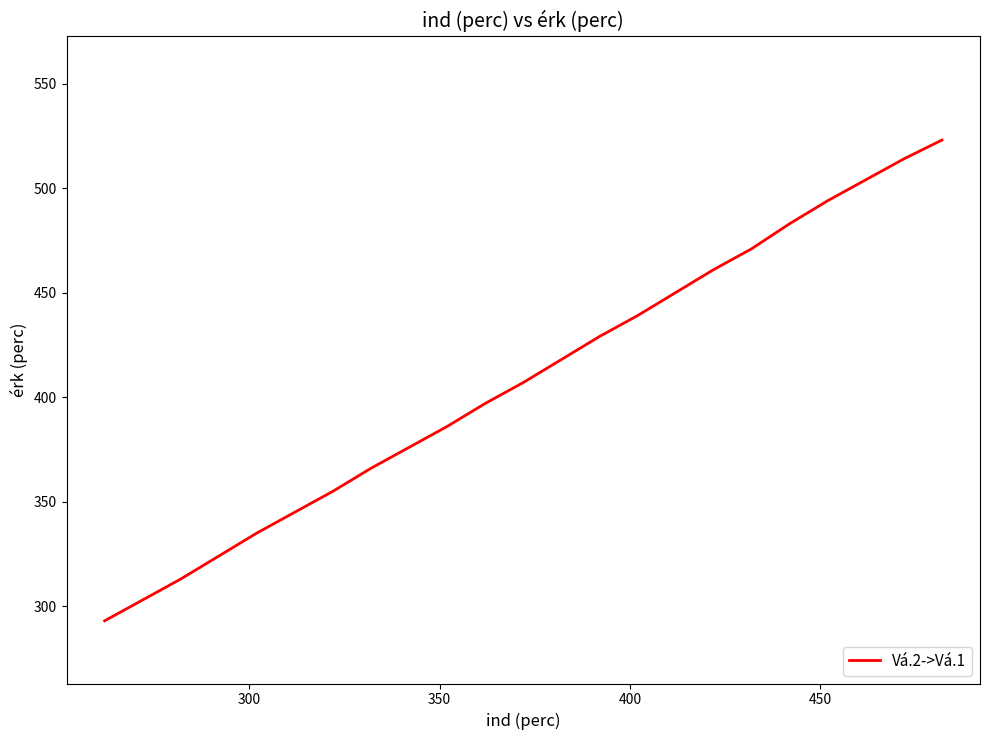

What is the minimum value shown in the chart?

293